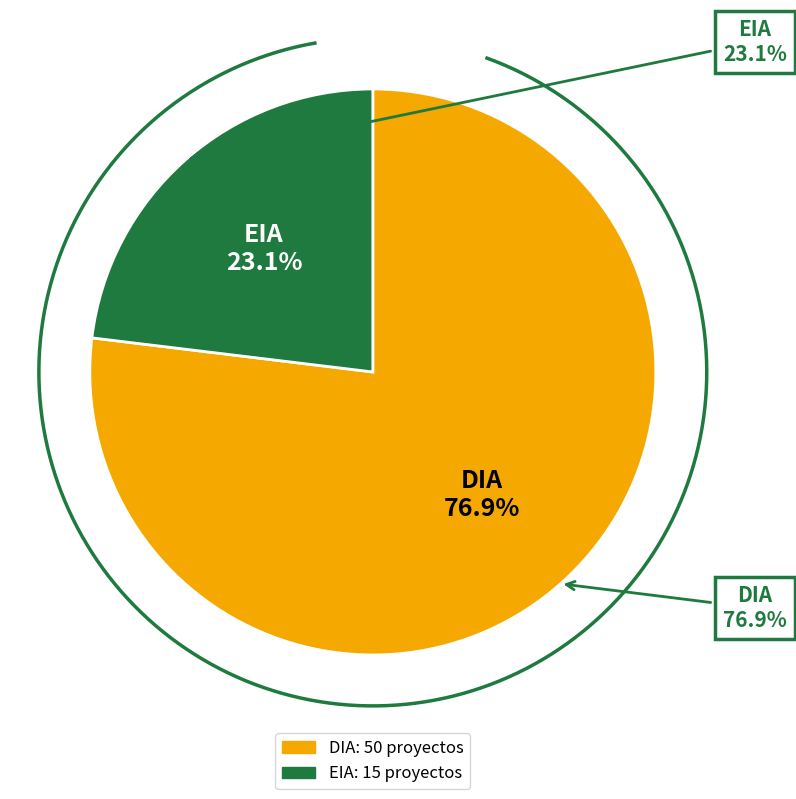

Does EIA account for over 50% of the chart?

No